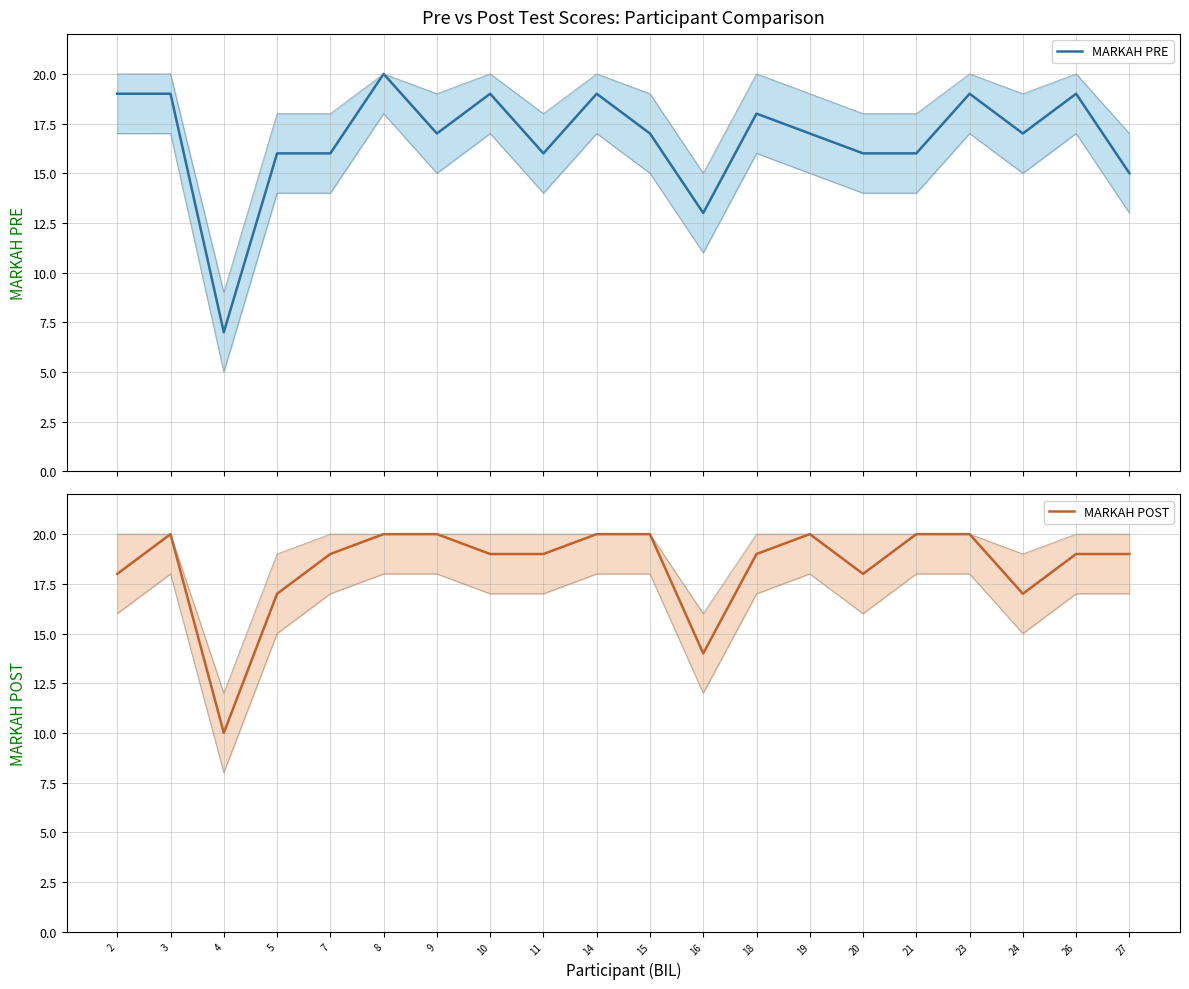

Which series has the largest range (max minus min)?

MARKAH PRE